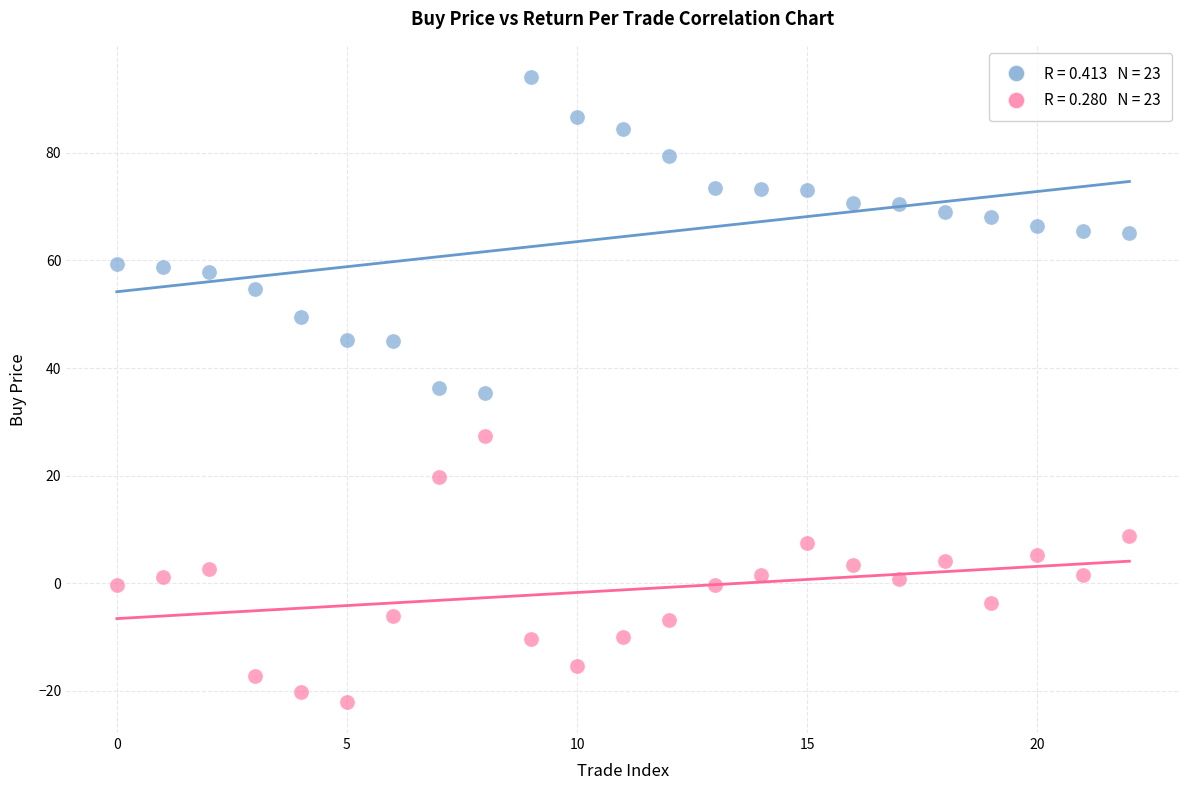

Across all data points, what is the range of Y values (max minus min)?

116.1